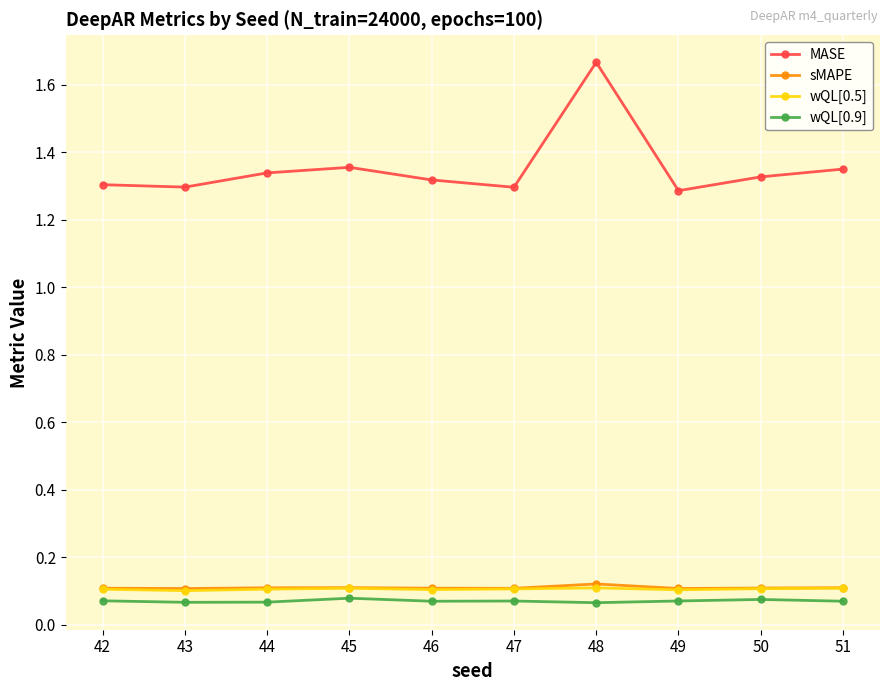

Is it true that sMAPE equals 0.0 at 46?

False